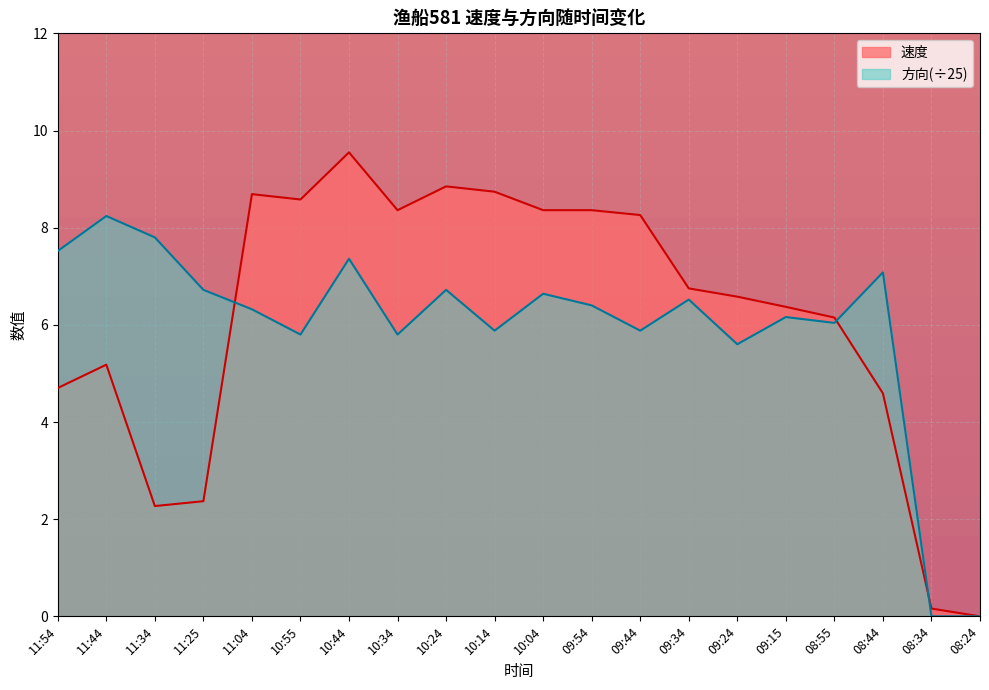

At which category does 方向 reach its first local peak?

11:44